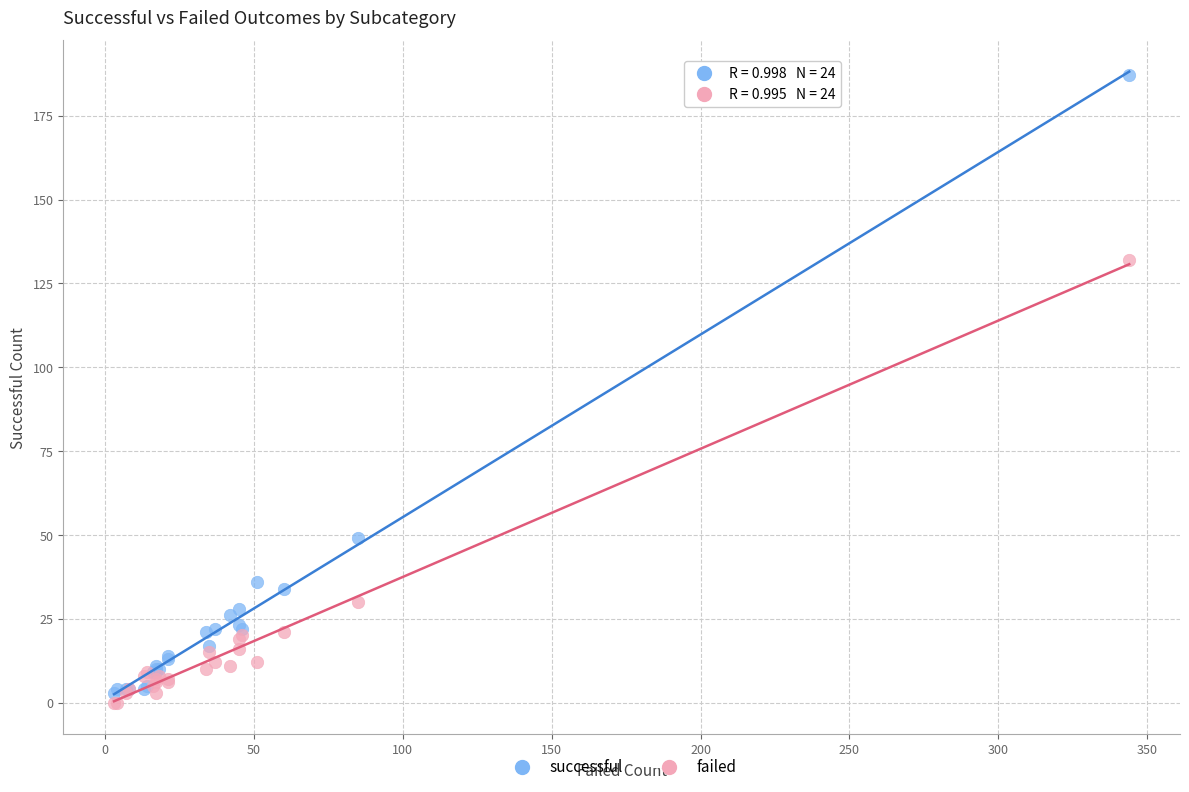

What are all the series names shown in the legend?

successful, failed